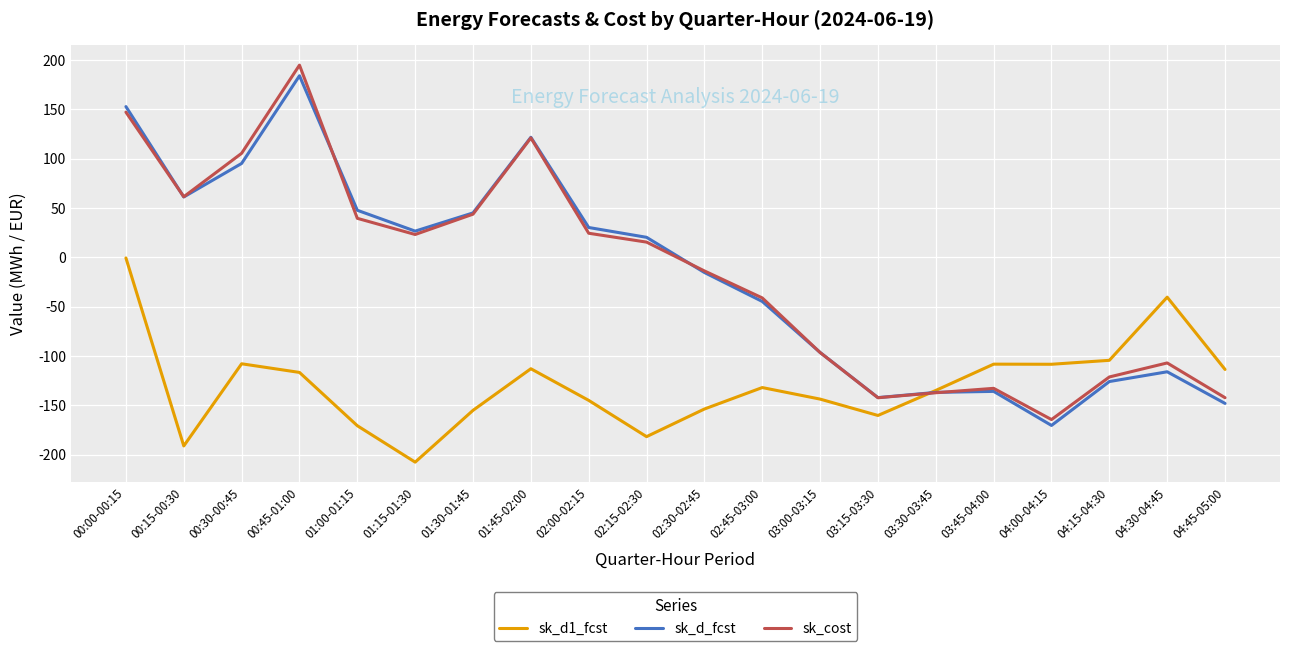

At how many categories does at least one series exceed 192?

1